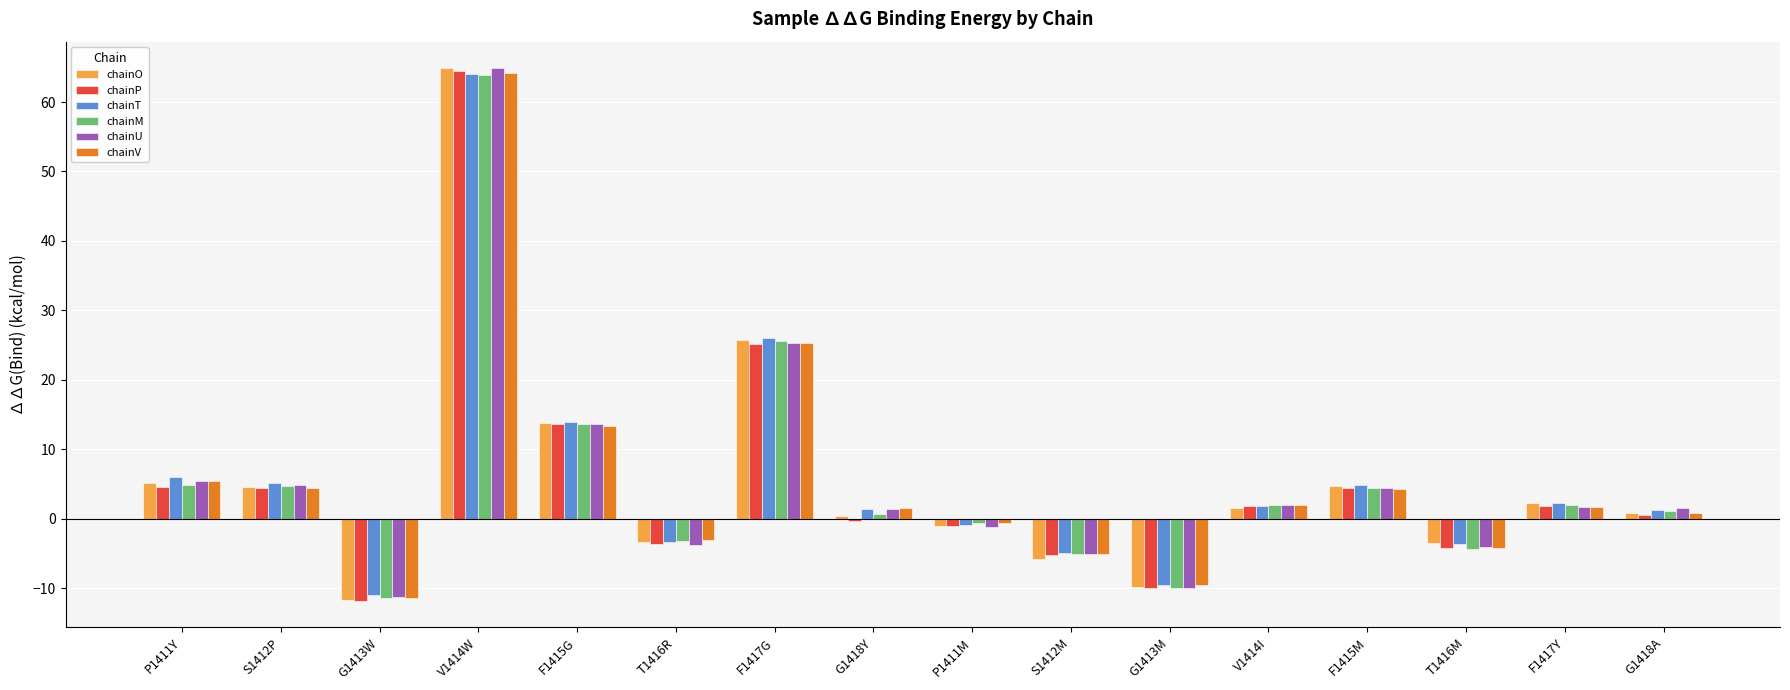

The chainV series shows -5.1 at S1412M. True or false?

True